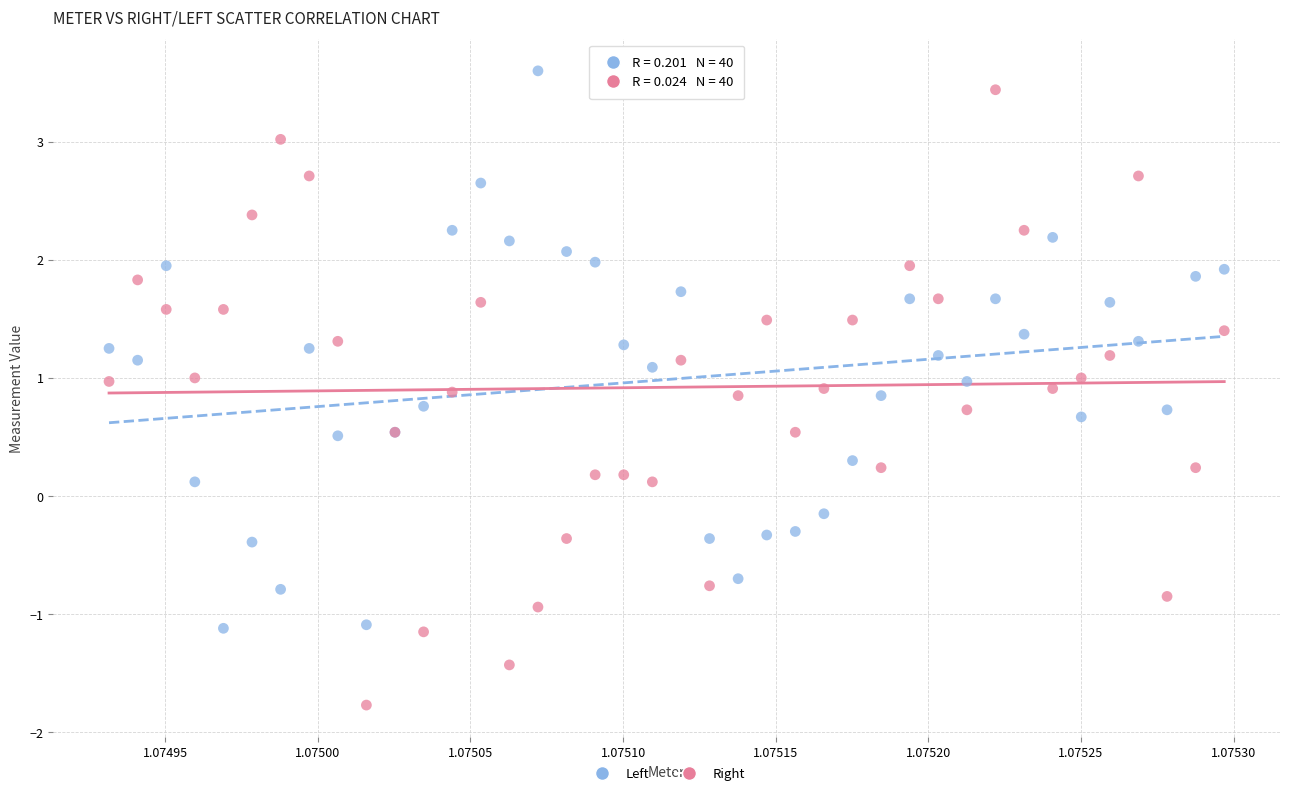

Which series has the largest Y range (max minus min)?

Right